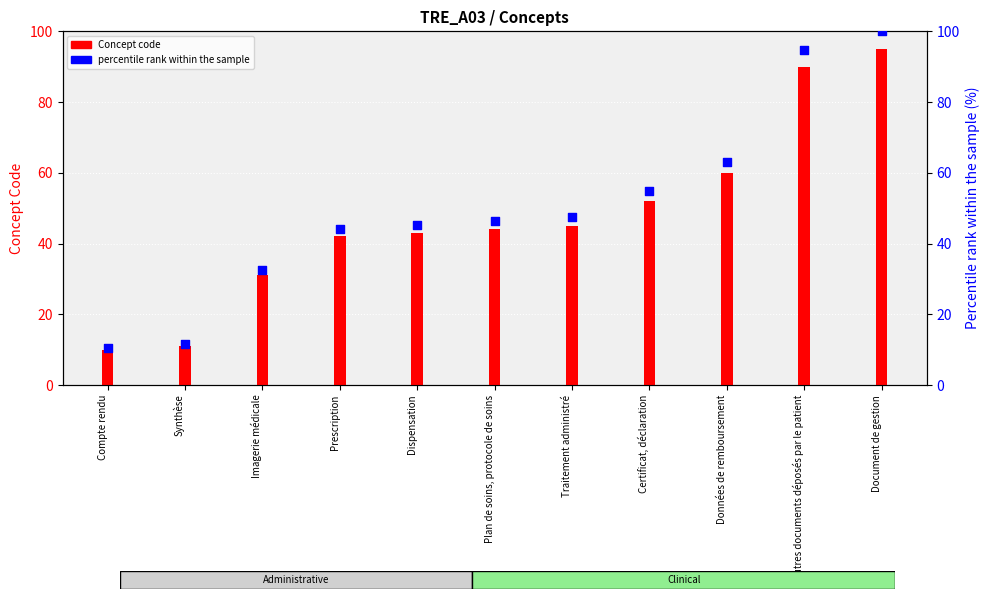

At how many categories does at least one series exceed 42?

8